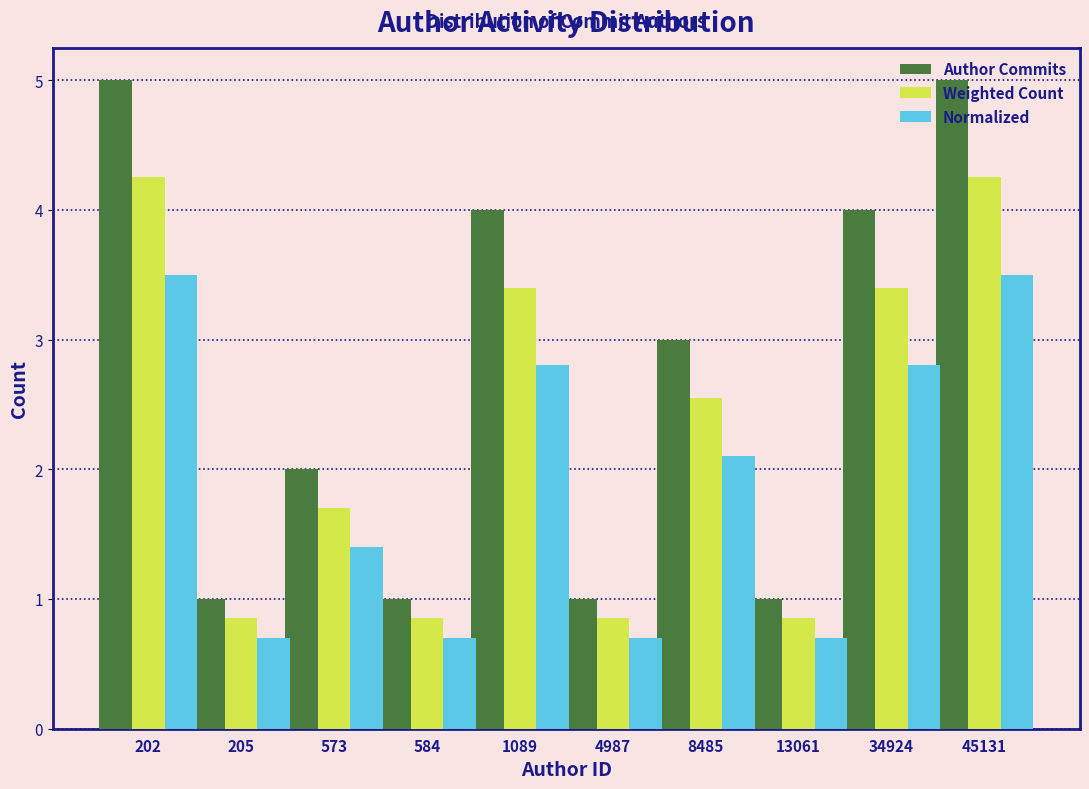

The Normalized series shows 5.0 at 202. True or false?

False